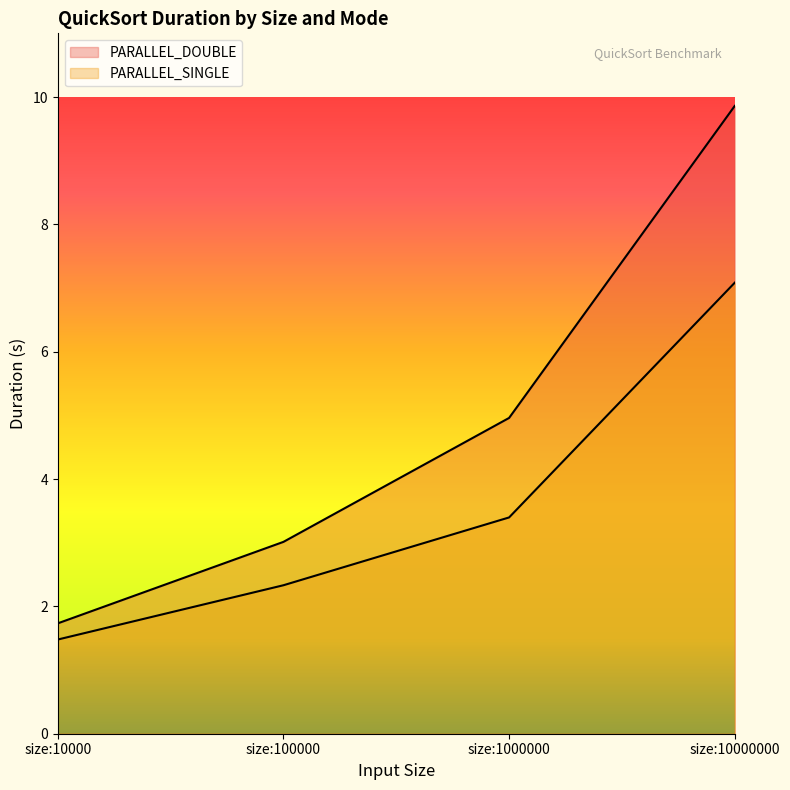

How many lines are shown in the chart?

2